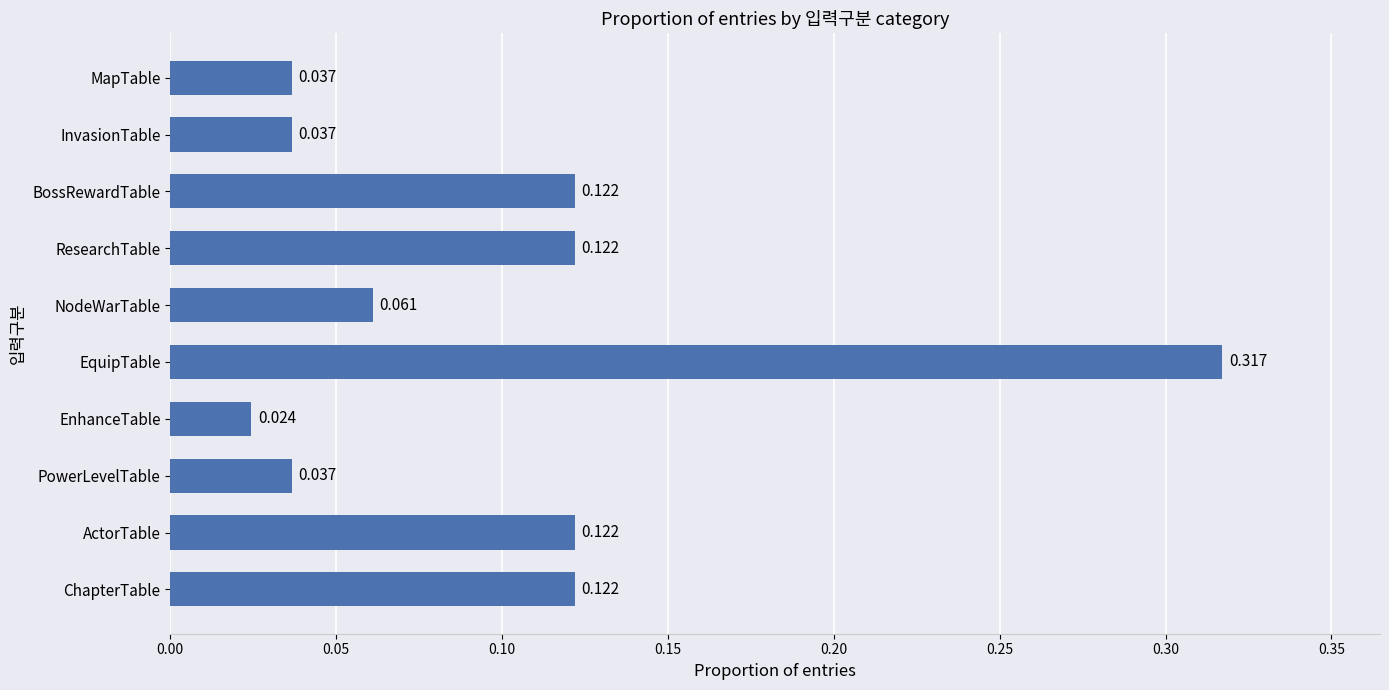

Which label corresponds to the largest value in the chart?

EquipTable